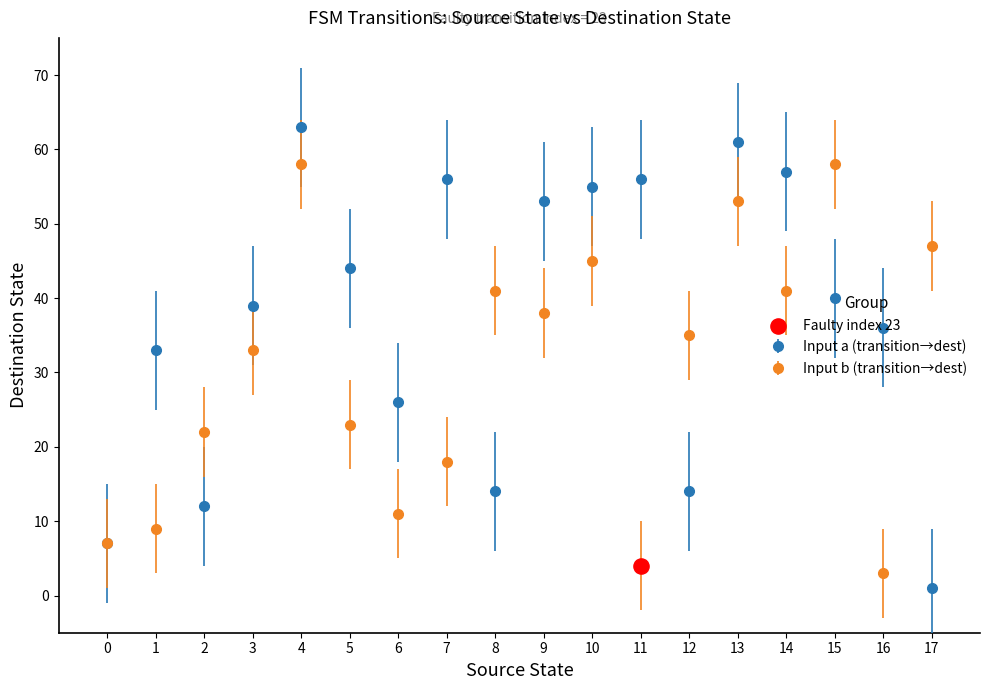

Is the value of Input b (transition→dest) at 2 greater than the value of Input a (transition→dest) at 6?

No